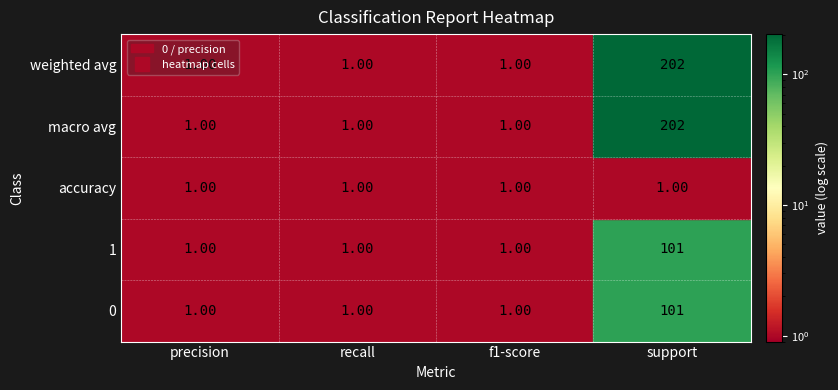

Is the value of macro avg at 1 greater than the value of 1 at 0?

No